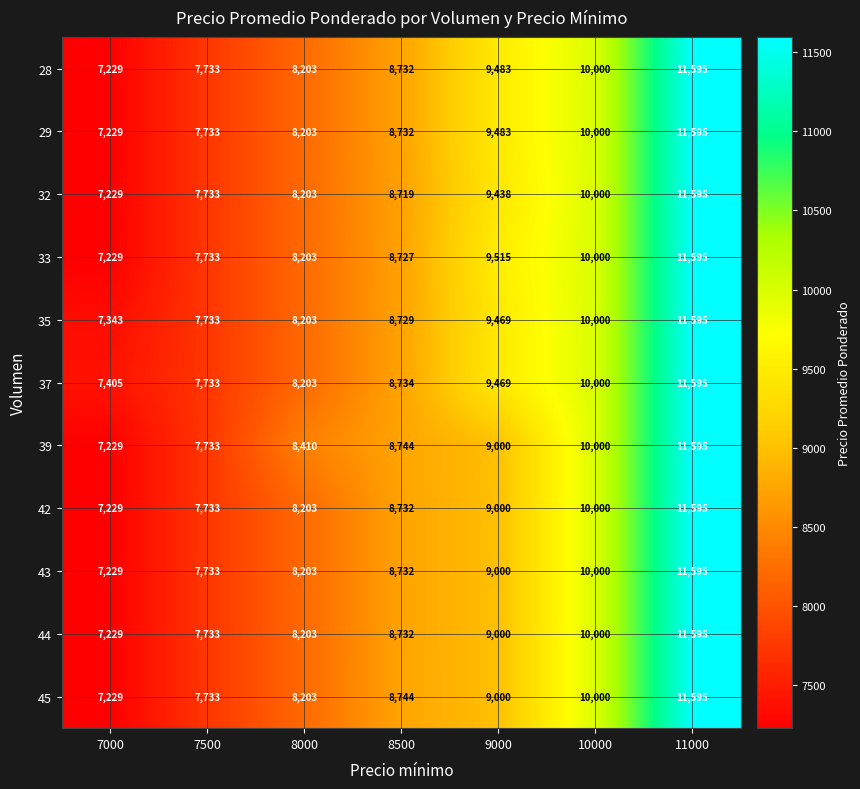

Rank the categories by 45 value from lowest to highest.

7000, 7500, 8000, 8500, 9000, 10000, 11000